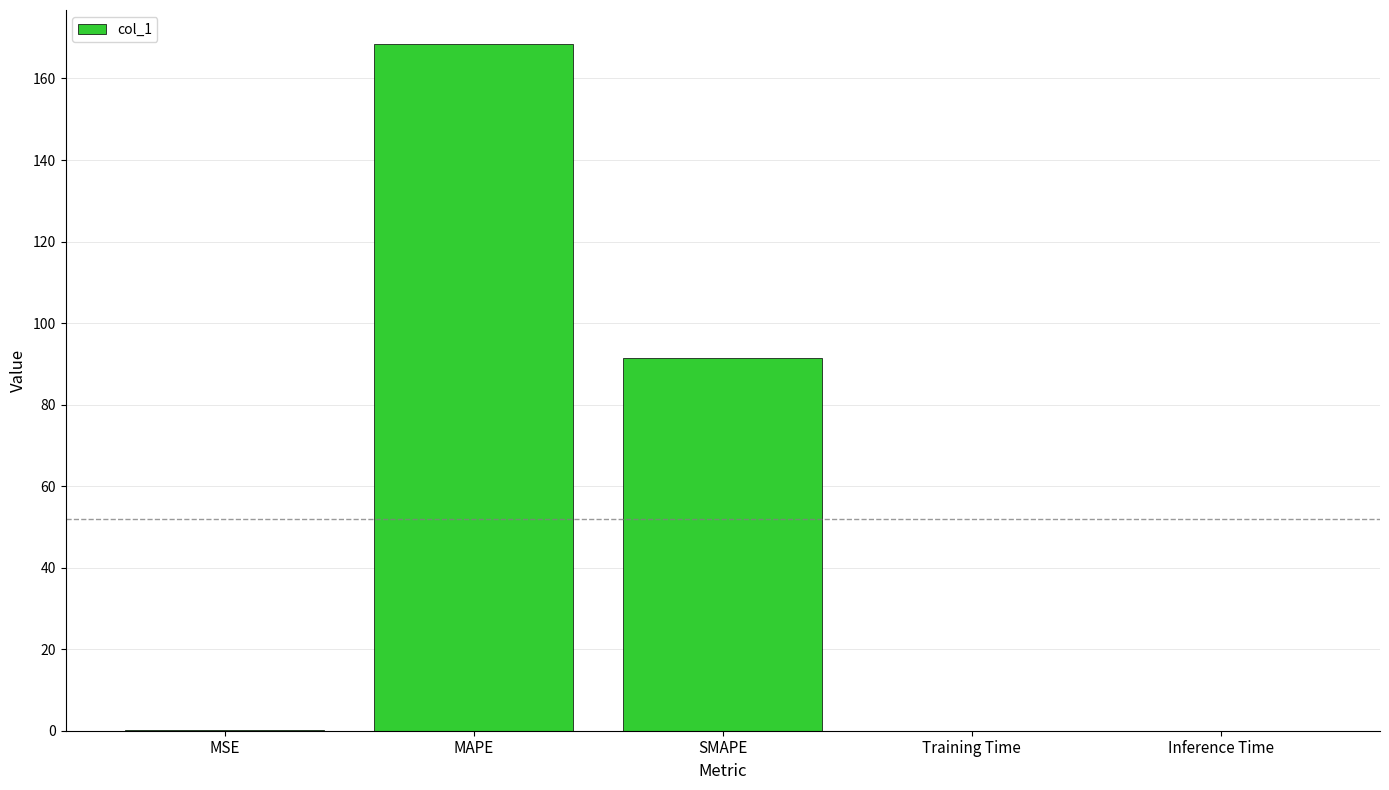

Where is the data nearest to the value 84?

SMAPE